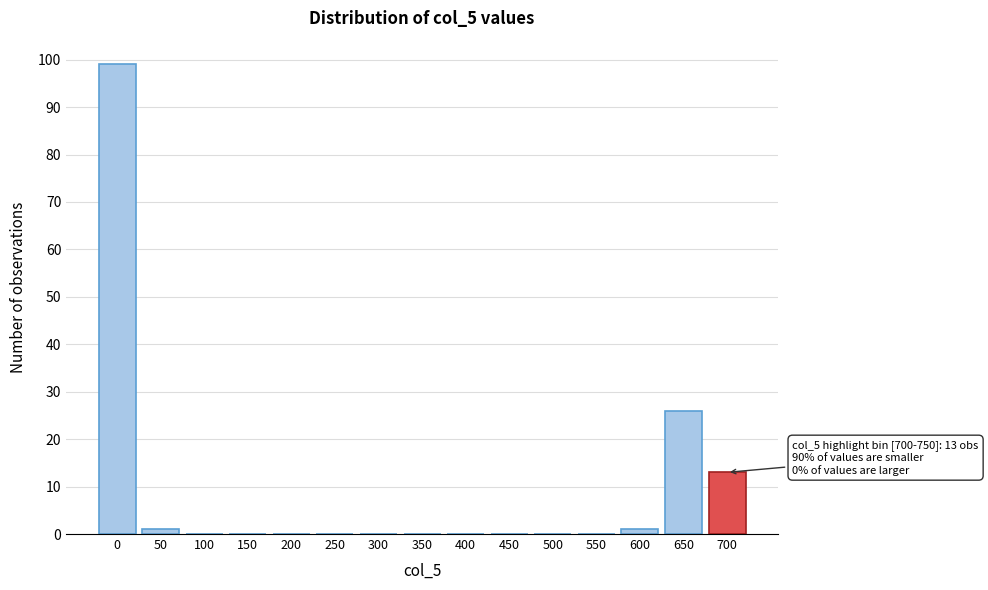

Reading left to right, list all the values displayed in this chart.

0=99	50=1	100=0	150=0	200=0	250=0	300=0	350=0	400=0	450=0	500=0	550=0	600=1	650=26	700=13